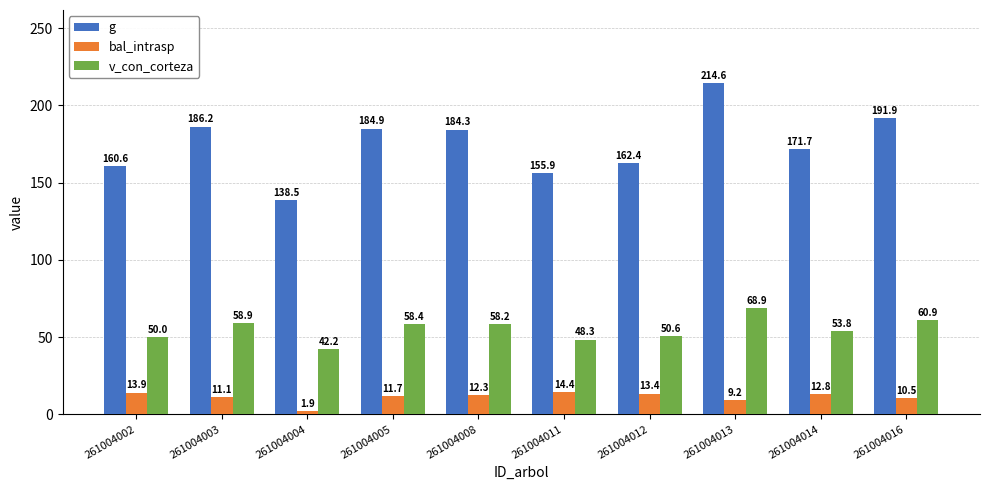

Reading left to right, list all the values displayed in this chart.

g: 160.6	186.2	138.5	184.9	184.3	155.9	162.4	214.6	171.7	191.9
bal_intrasp: 13.9	11.1	1.9	11.7	12.3	14.4	13.4	9.2	12.8	10.5
v_con_corteza: 50.0	58.9	42.2	58.4	58.2	48.3	50.6	68.9	53.8	60.9